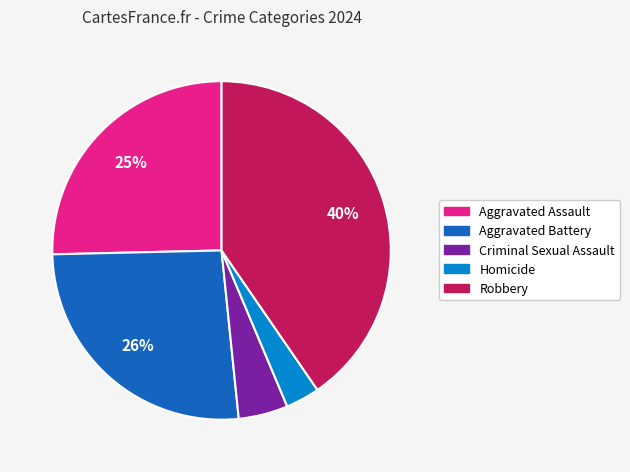

Rank the categories by value from highest to lowest.

Robbery, Aggravated Battery, Aggravated Assault, Criminal Sexual Assault, Homicide